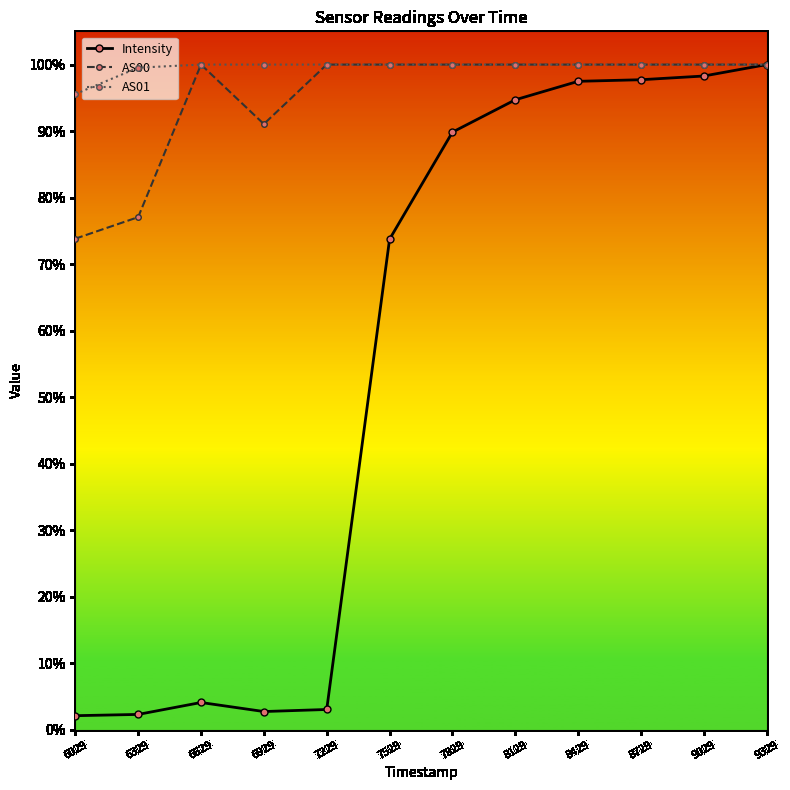

Between 7229 and 8129, which series saw the biggest shift?

Intensity